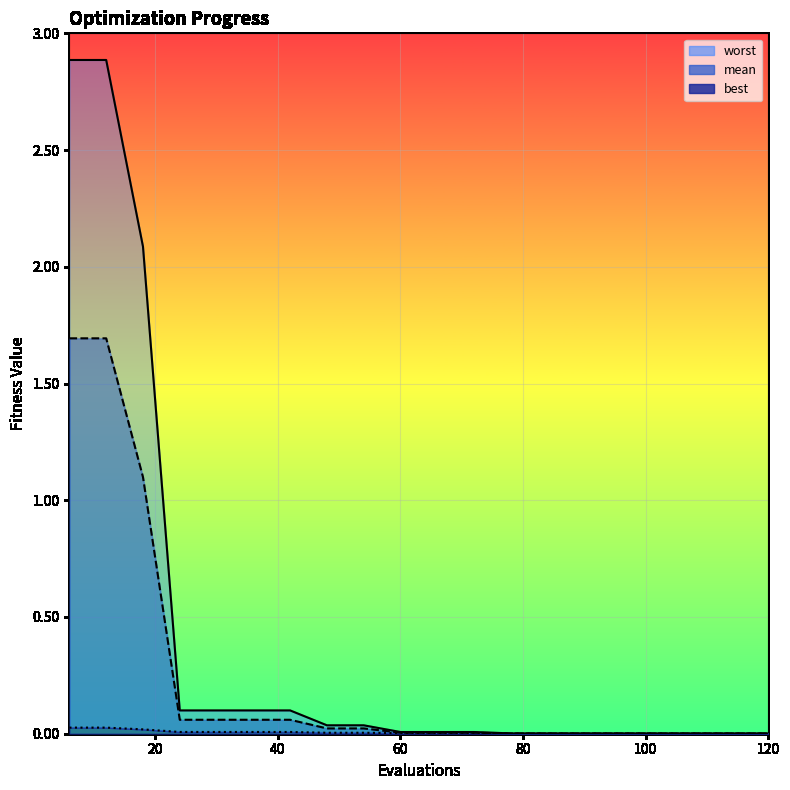

What is the sum of all worst values?

8.4